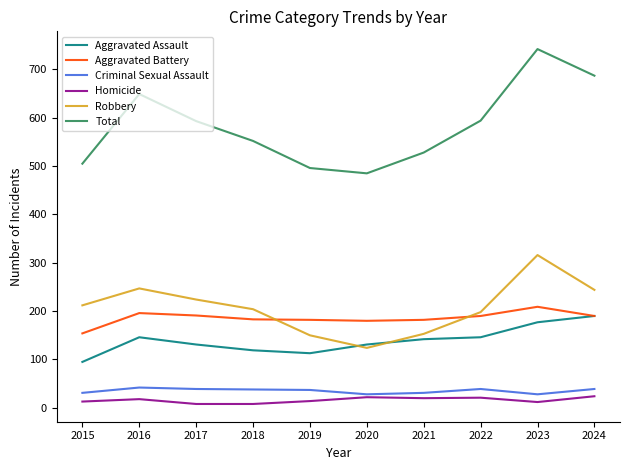

Is it true that Homicide equals 12 at 2023?

True